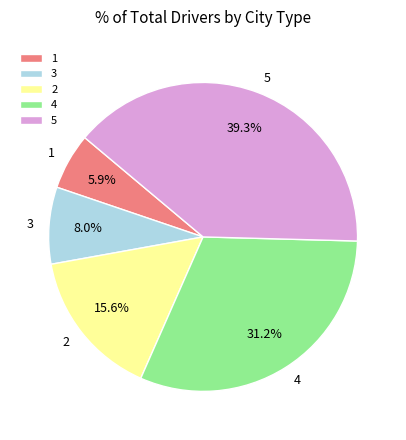

What is the largest slice in the pie chart?

5